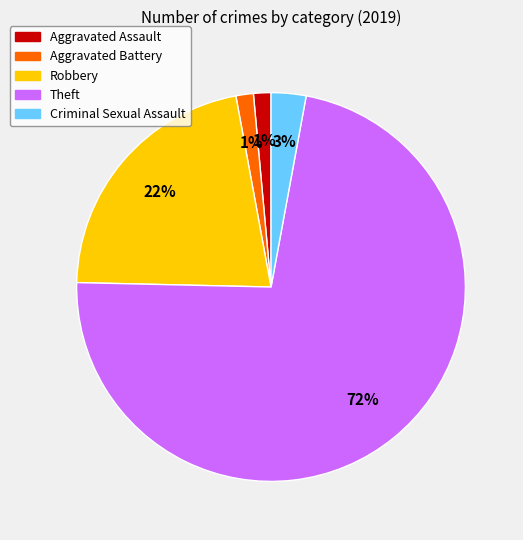

To the nearest percent, what is the average slice percentage?

20%